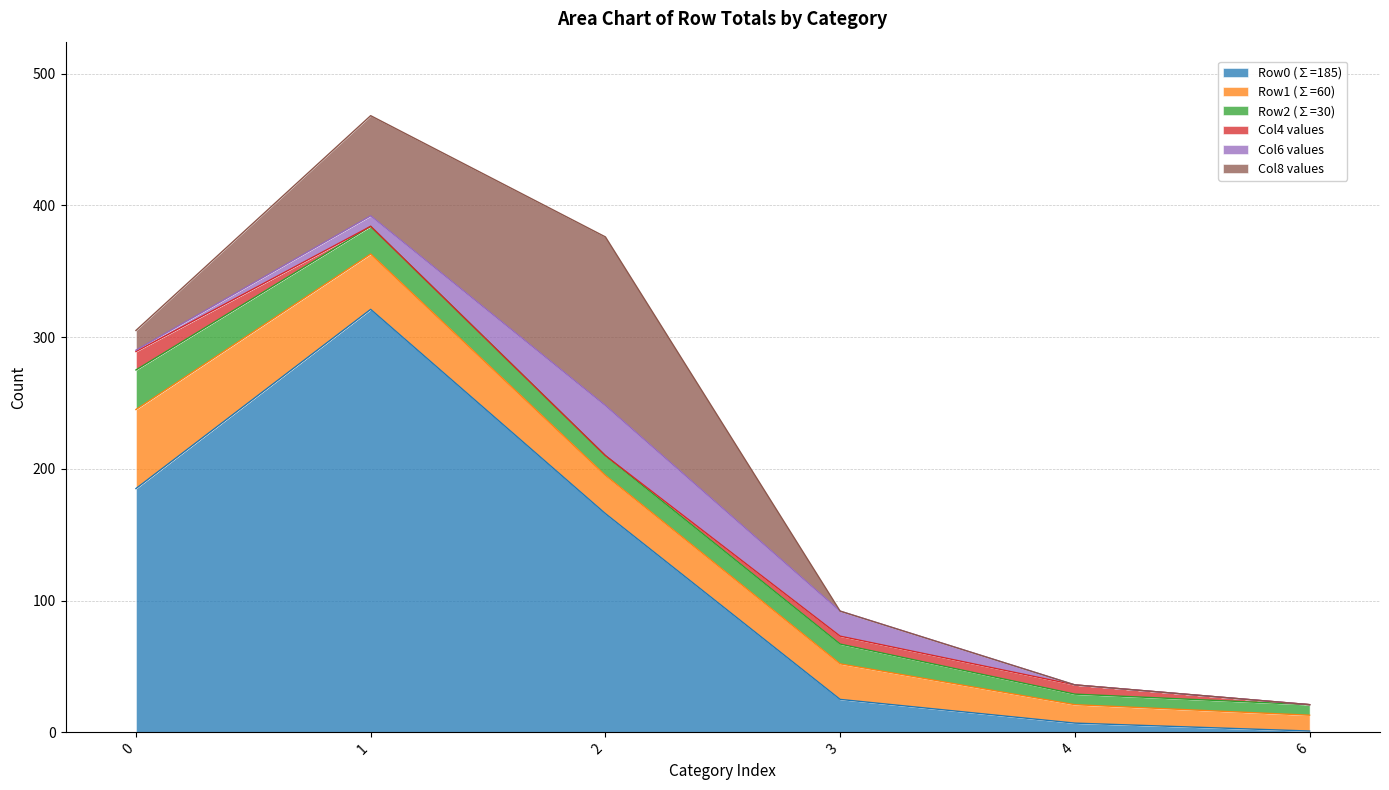

Count the number of data series in this chart.

6